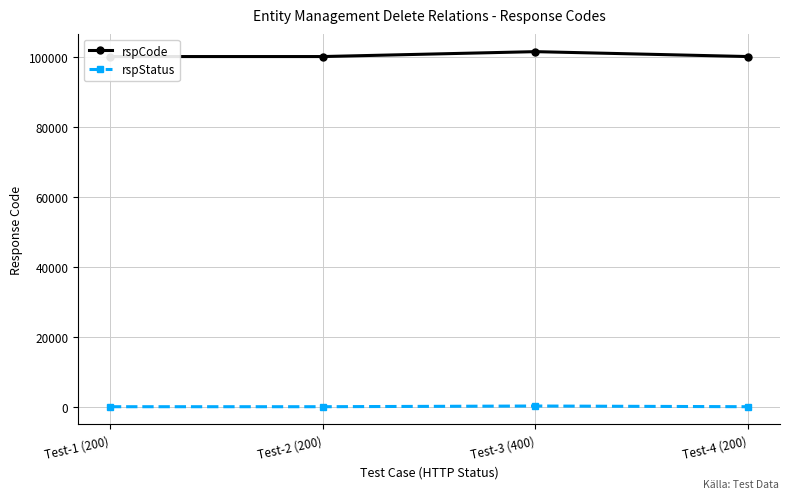

Is the value of rspStatus at Test-2 (200) greater than the value of rspCode at Test-4 (200)?

No